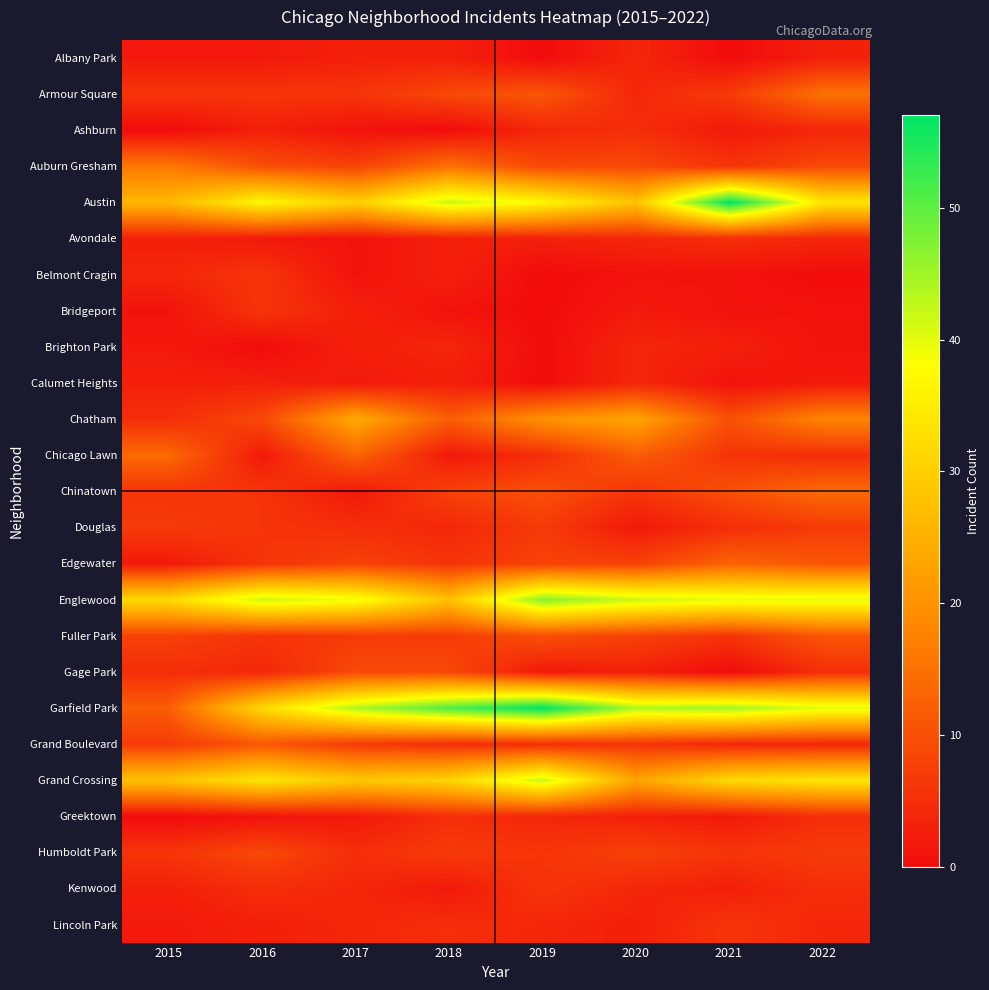

Which has a higher value, 2018 or 2021?

2018